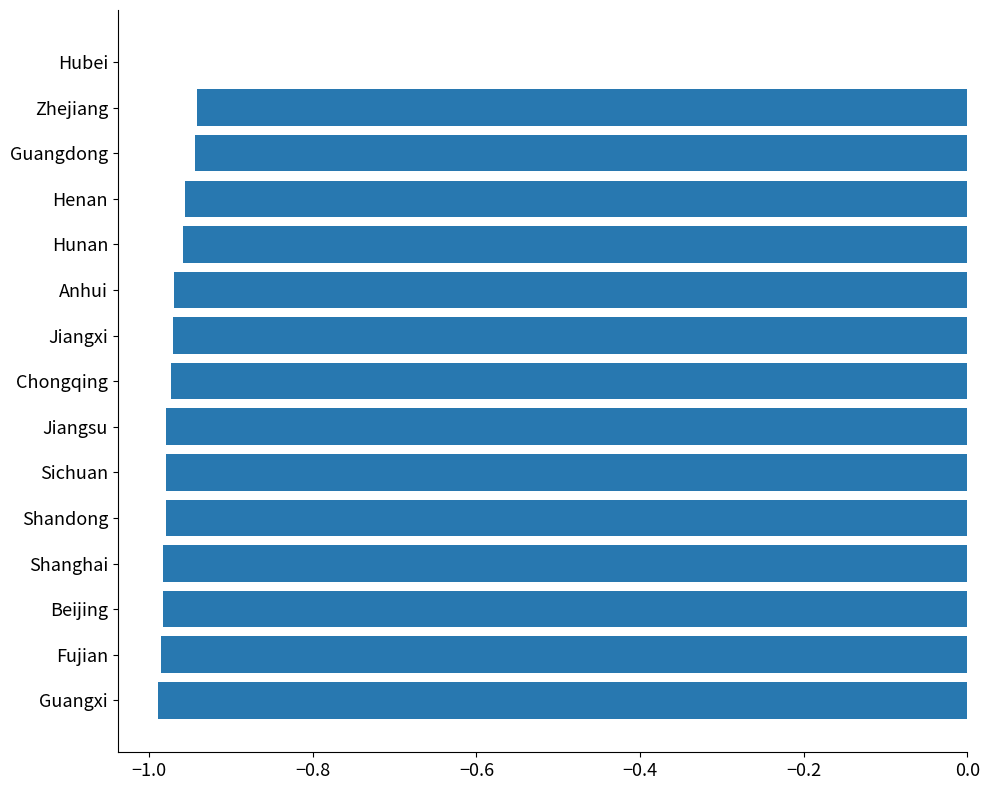

The chart shows a value of -0.6 at Jiangsu. True or false?

False